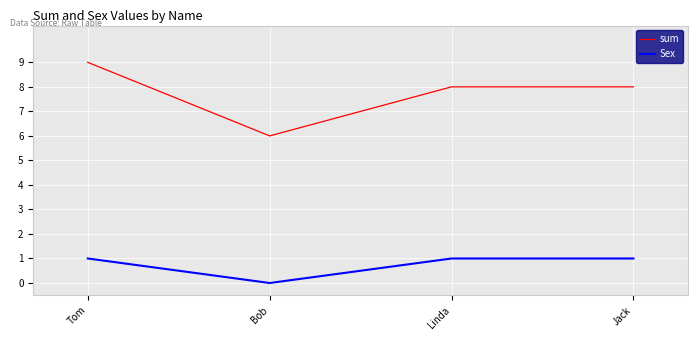

How many sum values are between 8 and 9?

3